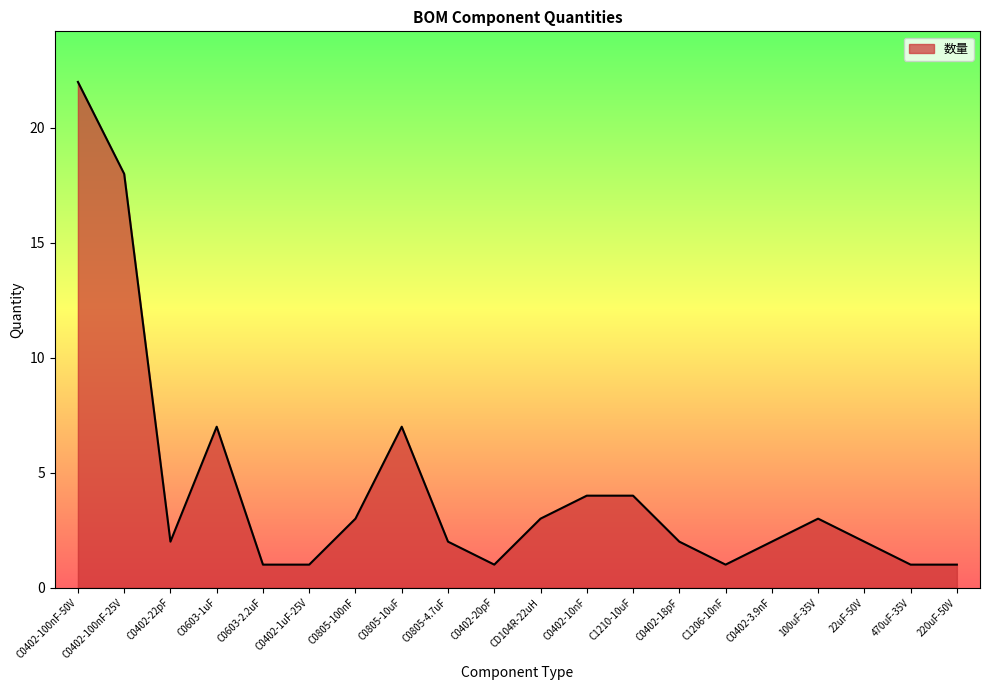

What position from the left is 220uF-50V?

20